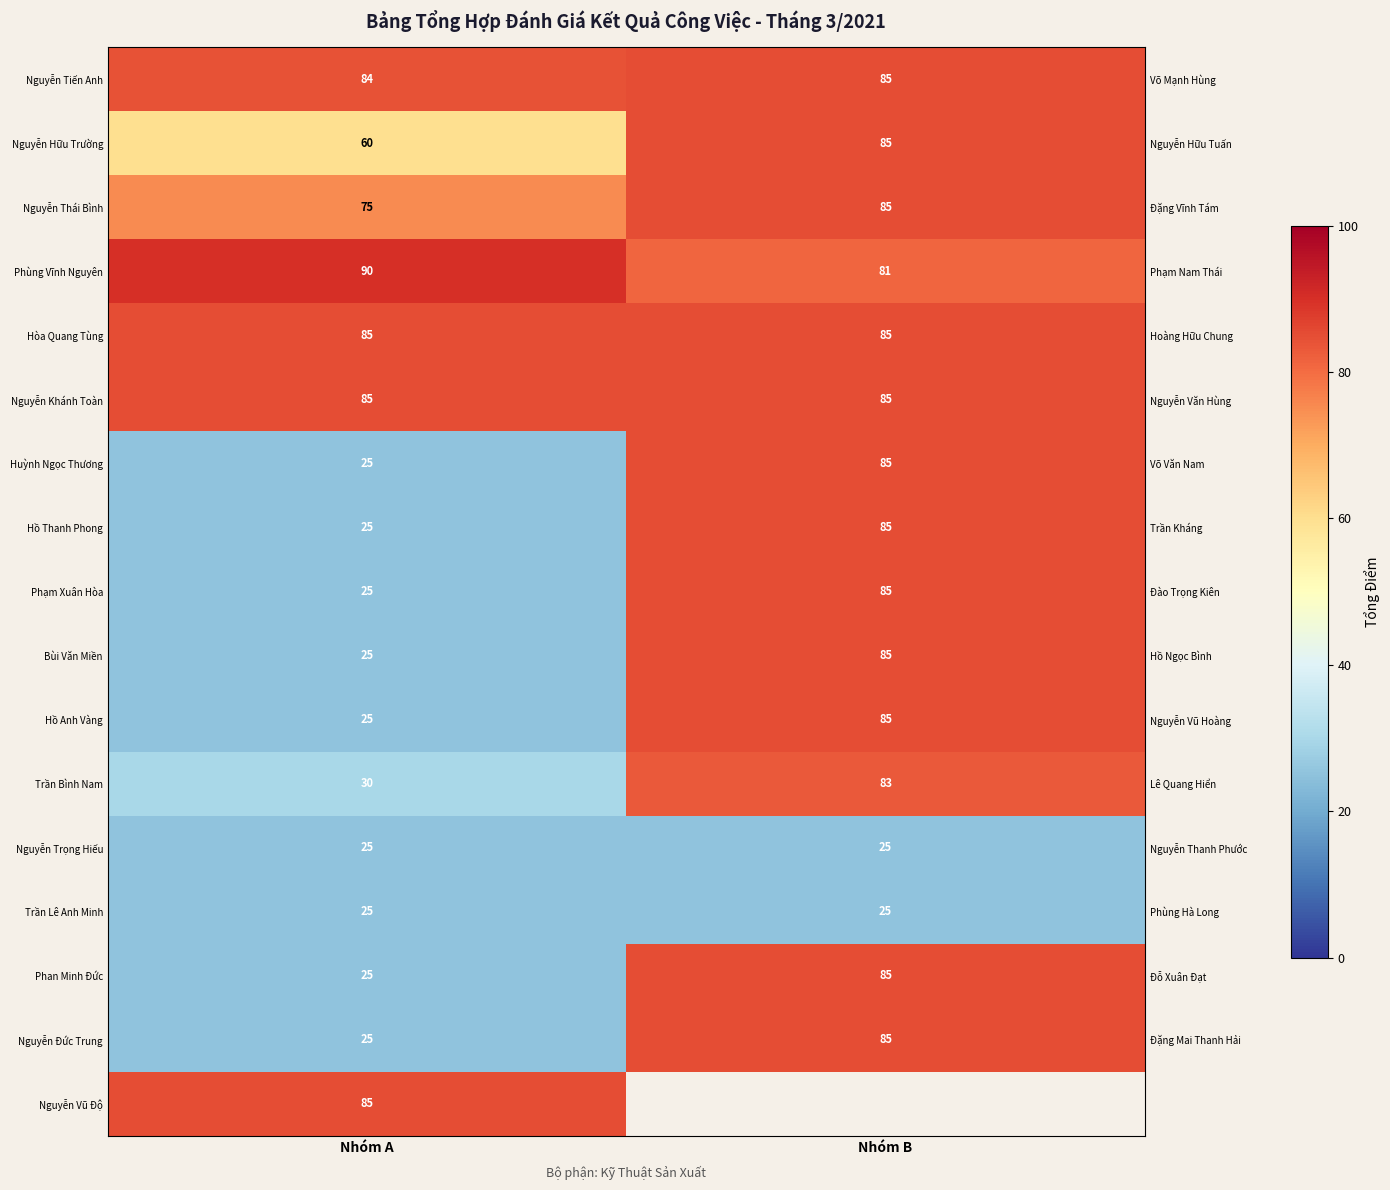

At which label is Phan Minh Đức closest to 55?

Nhóm A